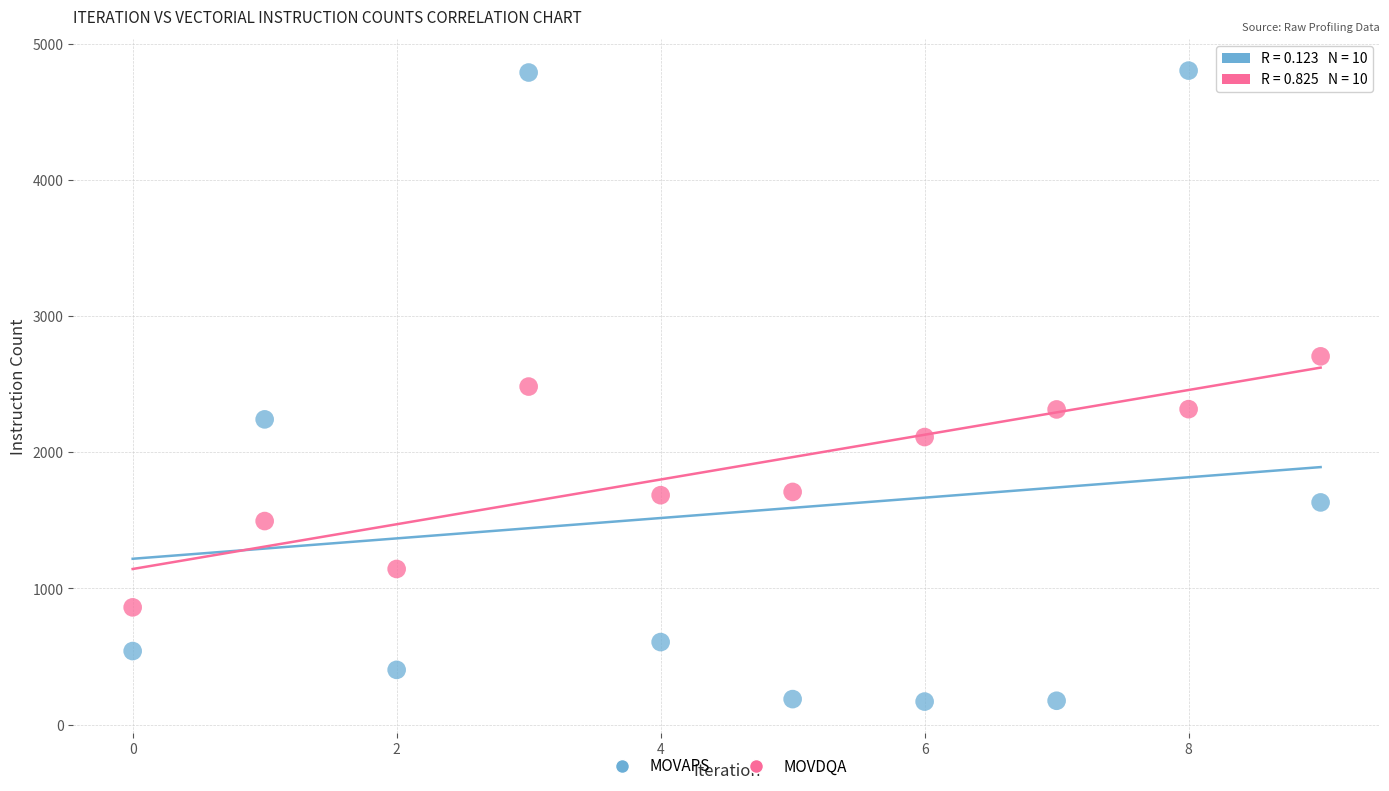

Which series has the largest Y range (max minus min)?

MOVAPS